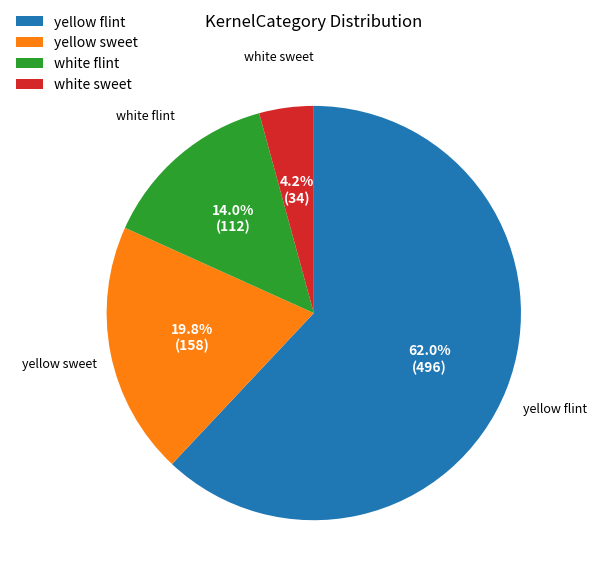

Does yellow sweet represent more than half of the total?

No